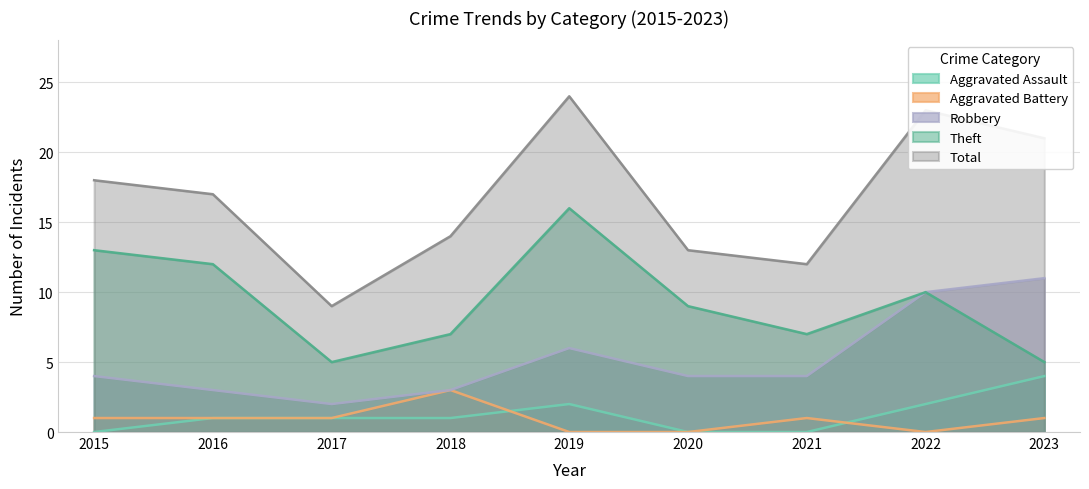

True or false: Theft and Robbery cross at least once.

False